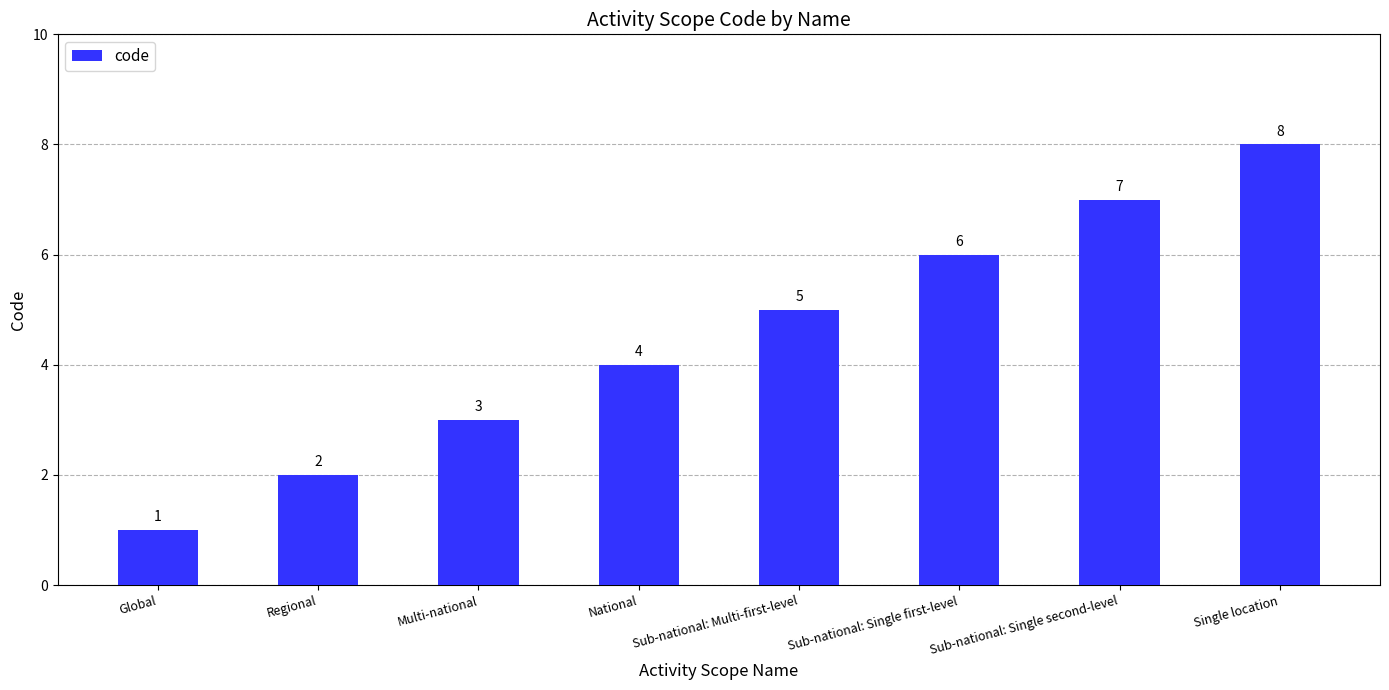

List the labels in order of value, smallest first.

Global, Regional, Multi-national, National, Sub-national: Multi-first-level, Sub-national: Single first-level, Sub-national: Single second-level, Single location